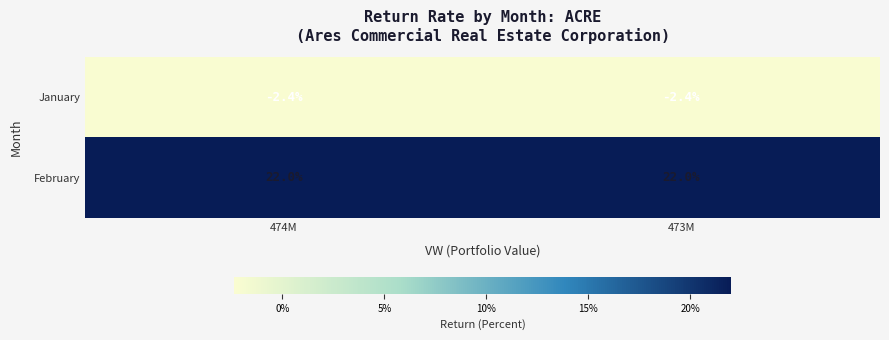

What is the sum of all January values?

-4.8